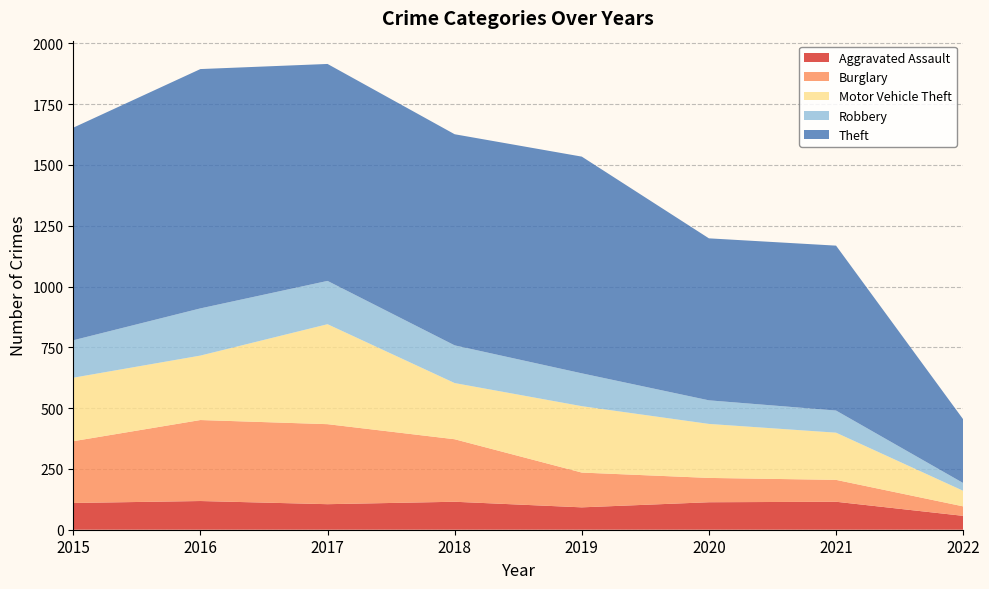

Reading left to right, extract all data points from this chart.

Aggravated Assault: 2015=110	2016=118	2017=105	2018=115	2019=92	2020=113	2021=115	2022=57
Burglary: 2015=254	2016=333	2017=329	2018=257	2019=143	2020=100	2021=90	2022=39
Motor Vehicle Theft: 2015=261	2016=265	2017=411	2018=231	2019=273	2020=222	2021=194	2022=64
Robbery: 2015=154	2016=194	2017=178	2018=155	2019=135	2020=97	2021=91	2022=32
Theft: 2015=874	2016=984	2017=892	2018=868	2019=891	2020=666	2021=678	2022=262